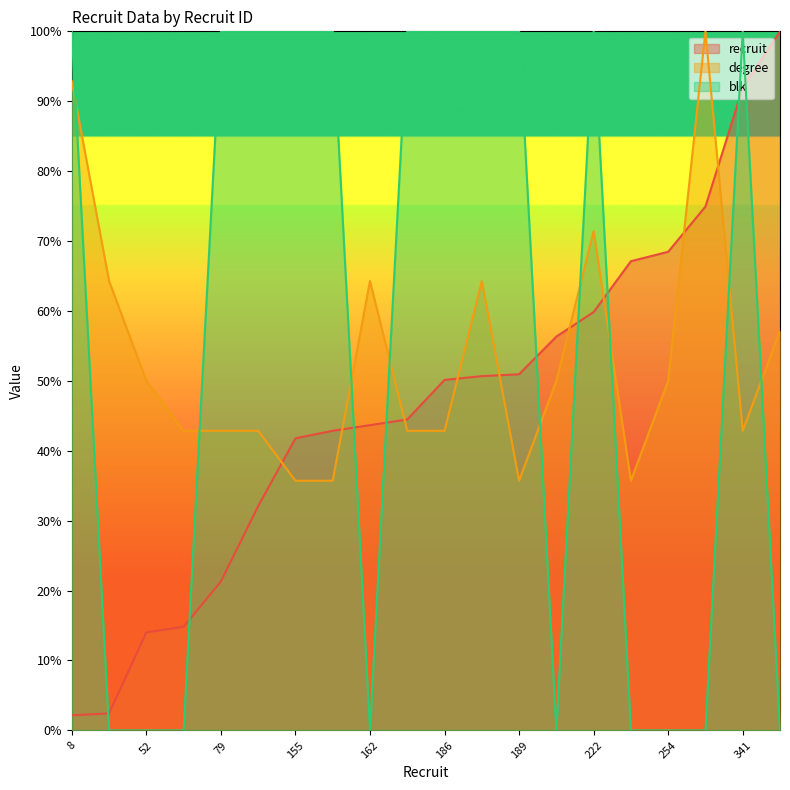

Is the value of blk at 119 greater than the value of recruit at 52?

Yes